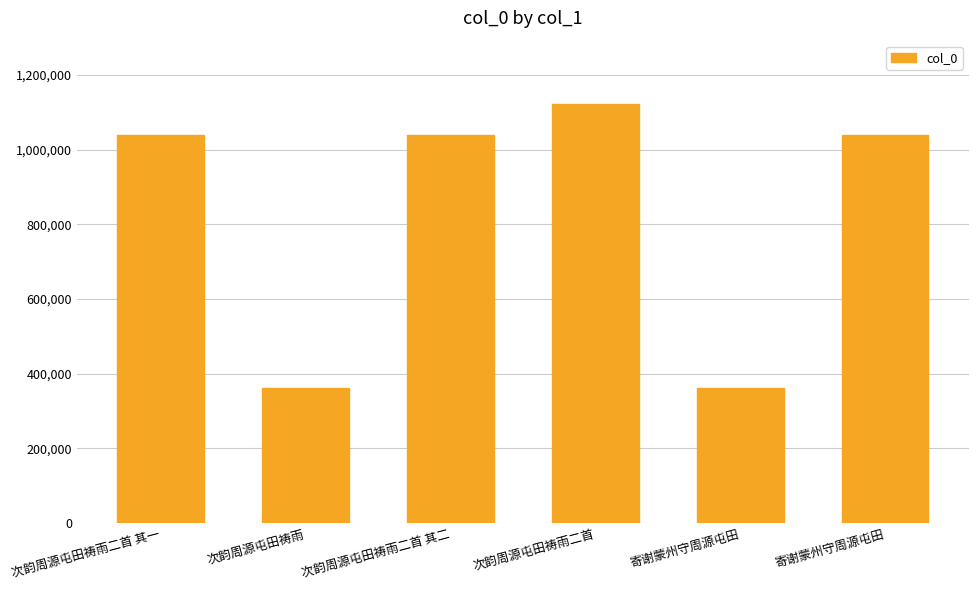

Rank the categories by value from lowest to highest.

寄谢蒙州守周源屯田, 次韵周源屯田祷雨, 寄谢蒙州守周源屯田, 次韵周源屯田祷雨二首 其一, 次韵周源屯田祷雨二首 其二, 次韵周源屯田祷雨二首